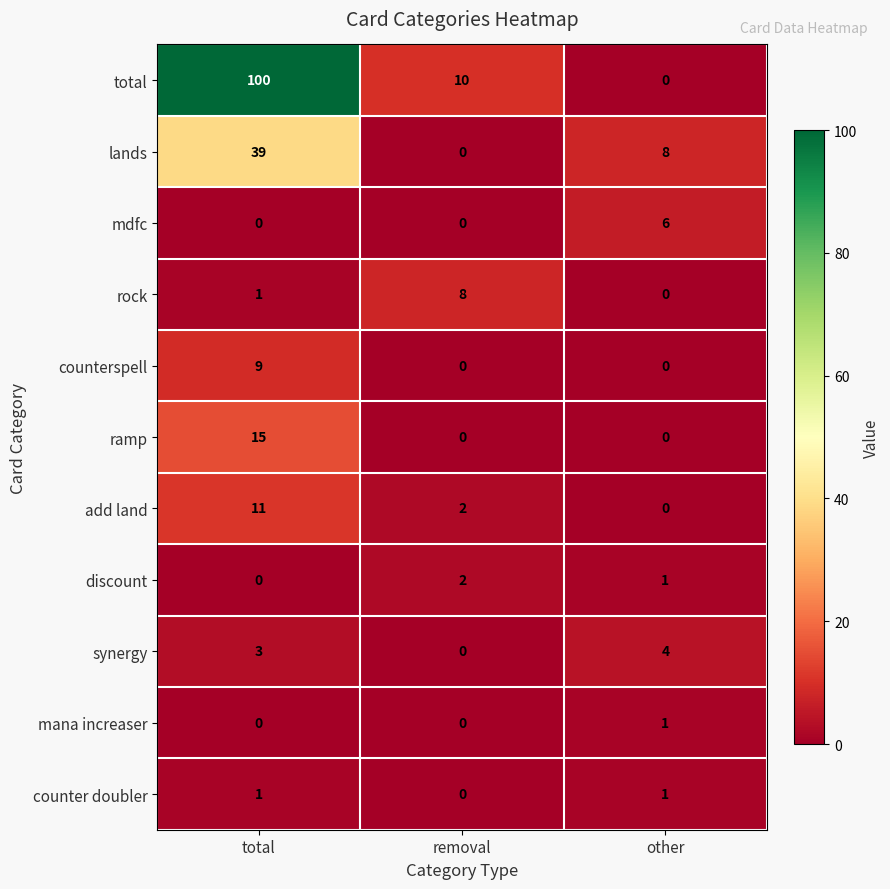

Which series has the largest range (max minus min)?

total